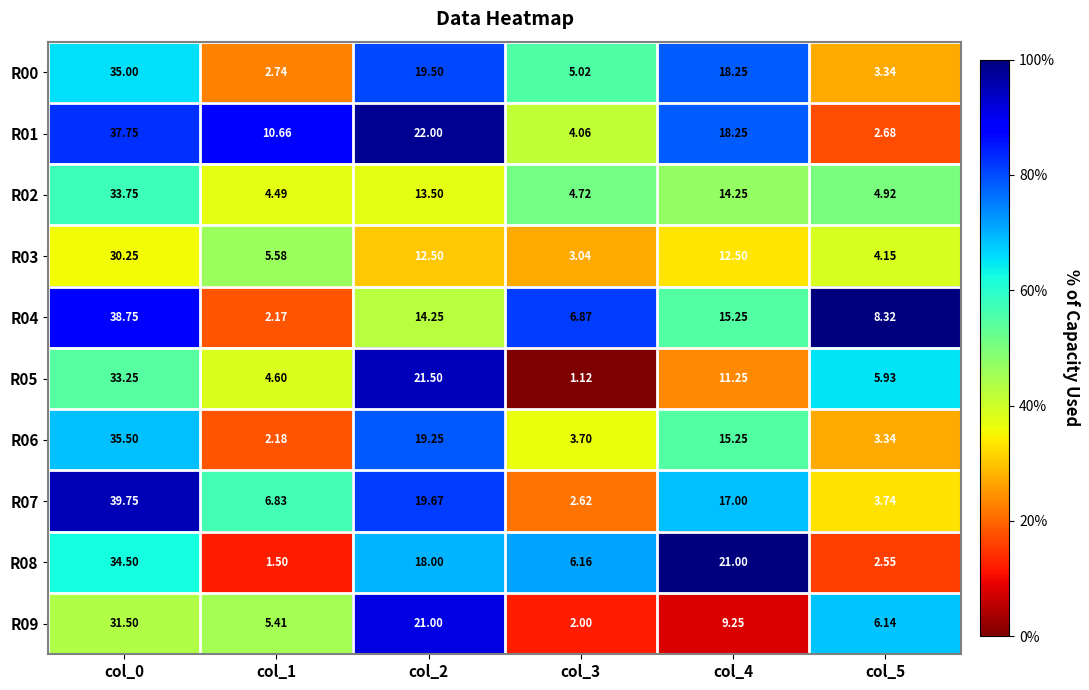

Is the value of R05 at col_4 greater than the value of R07 at col_5?

Yes